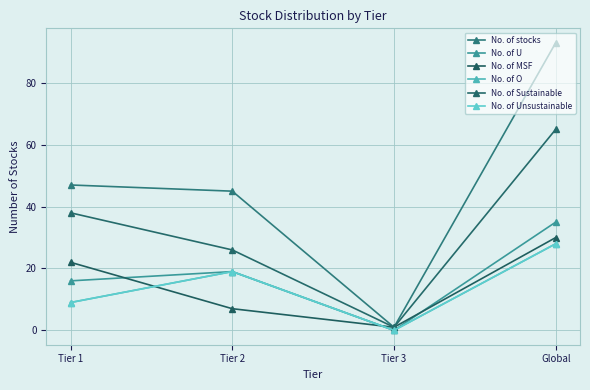

What is the label of the 4th point from the left?

Global